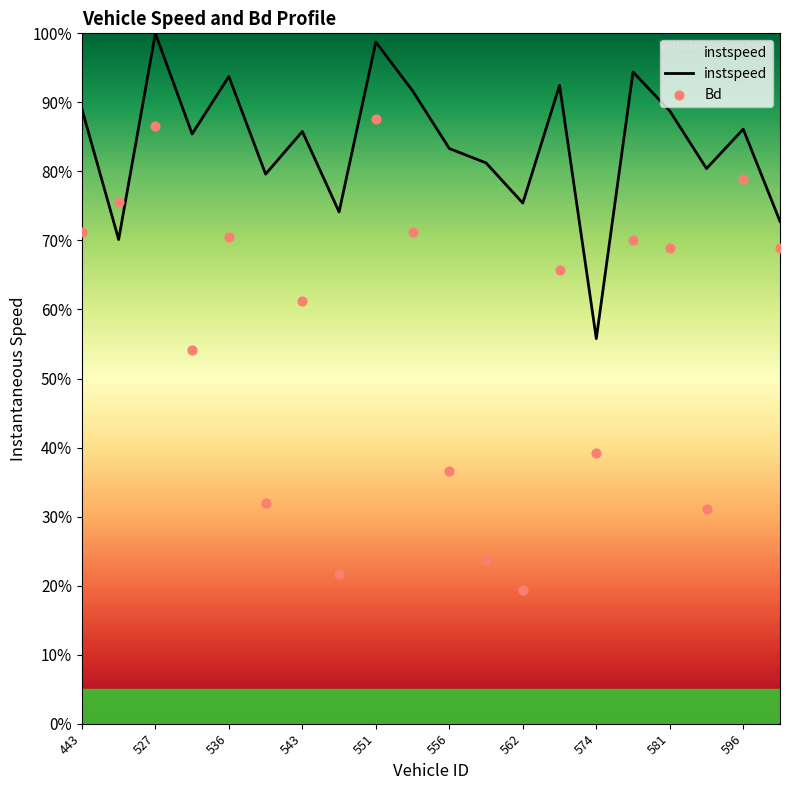

Is the value of instspeed at 18 greater than the value of Bd at 13?

Yes